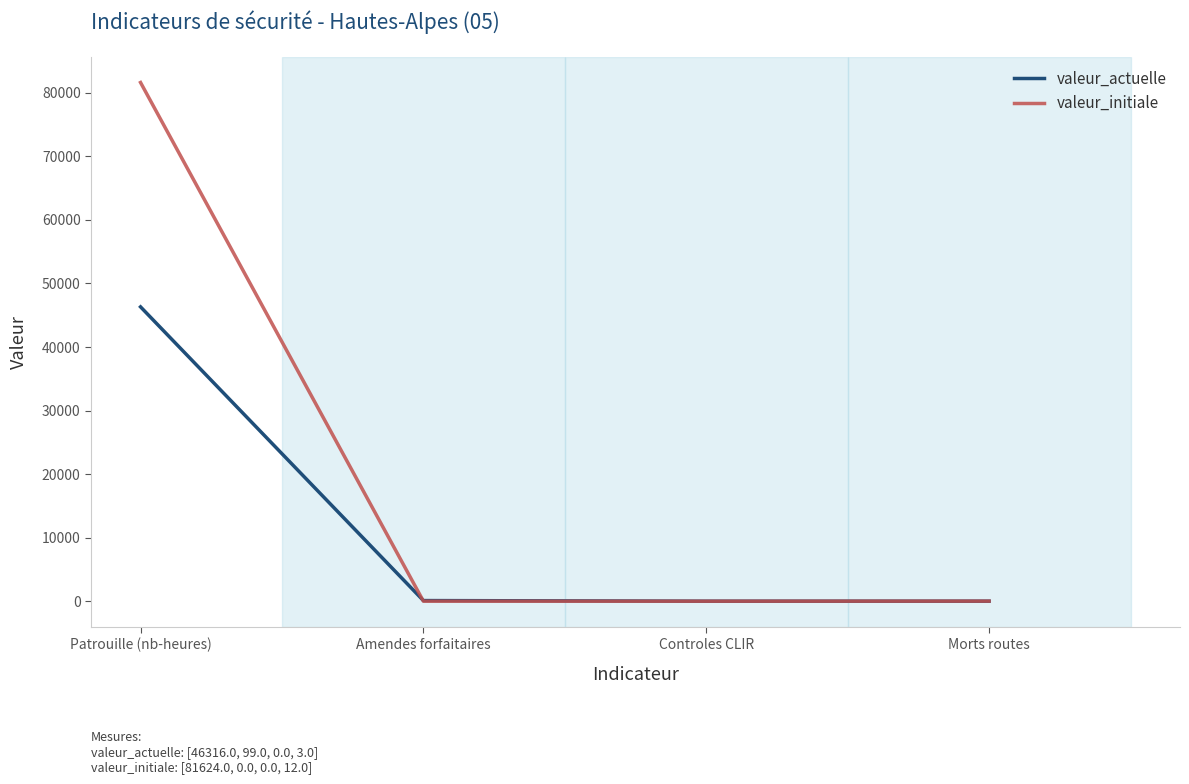

True or false: valeur_actuelle has more than 2 interior local peaks.

False